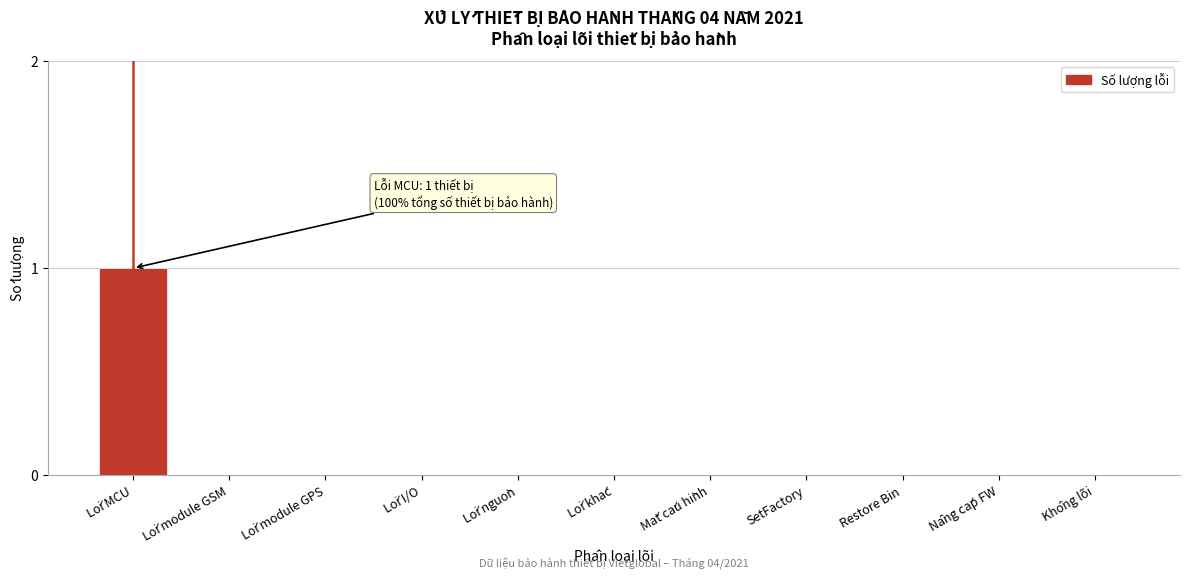

Which has a higher value, Restore Bin or Lói MCU?

Lói MCU